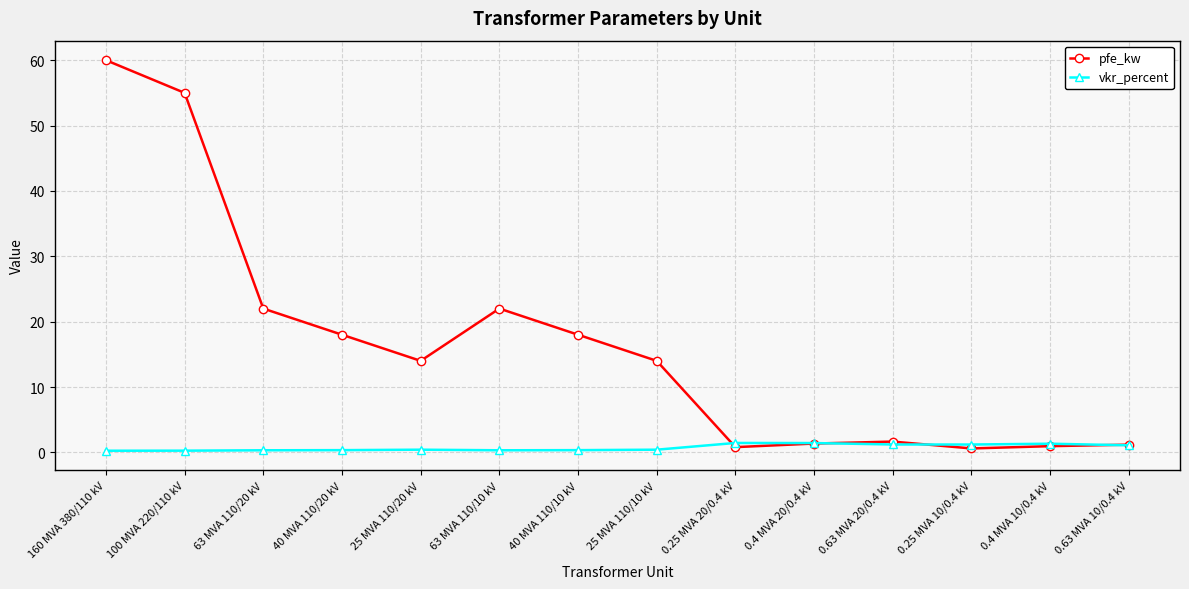

What is the difference between the highest and lowest values at 63 MVA 110/20 kV?

21.7